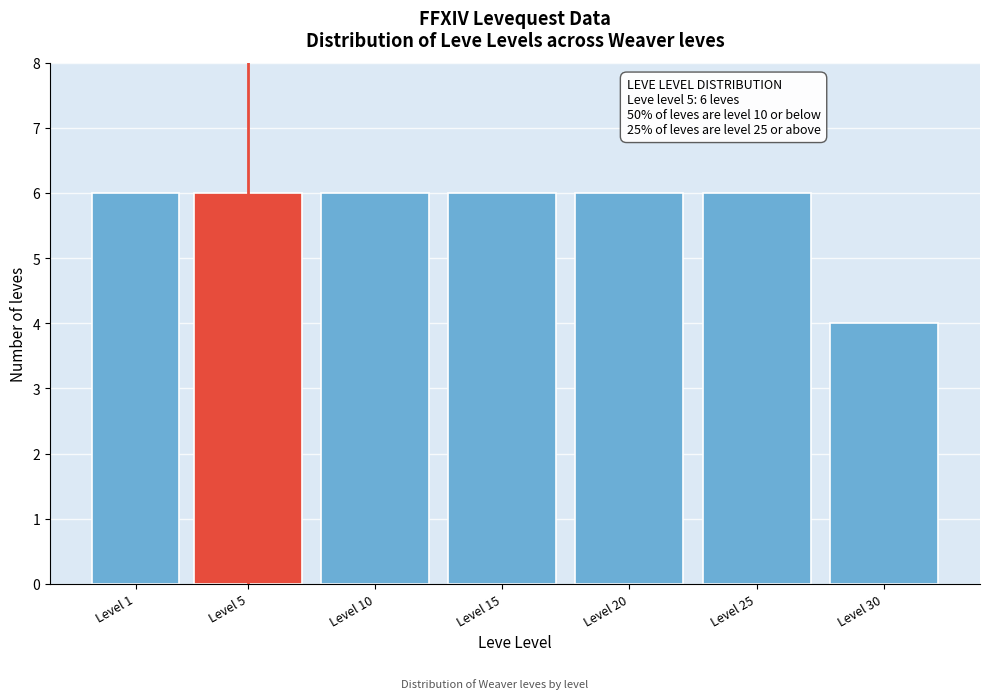

Reading left to right, extract all data points from this chart.

Level 1=6	Level 5=6	Level 10=6	Level 15=6	Level 20=6	Level 25=6	Level 30=4